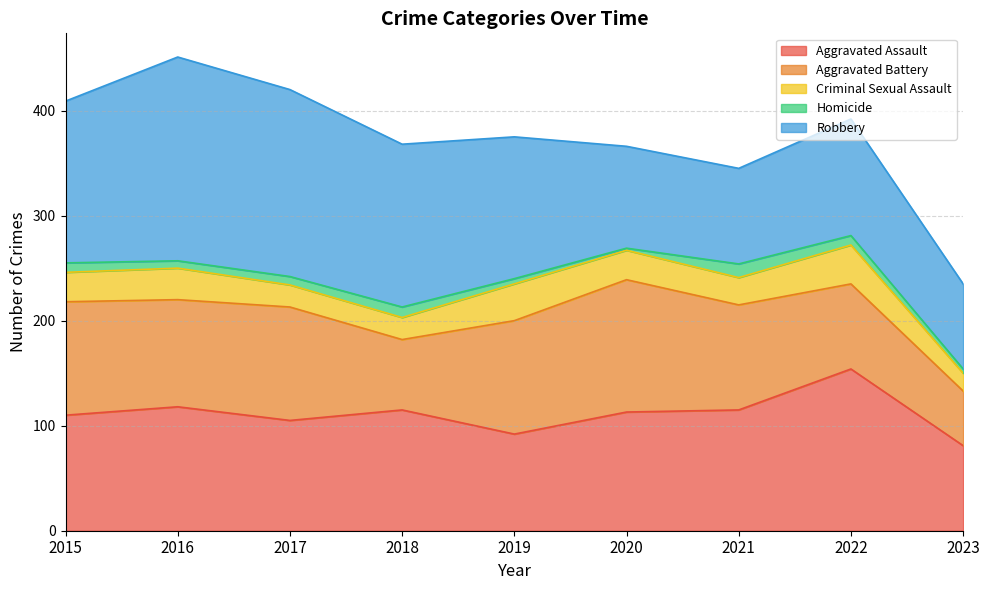

At 2020, list the series in order from largest to smallest.

Aggravated Battery, Aggravated Assault, Robbery, Criminal Sexual Assault, Homicide